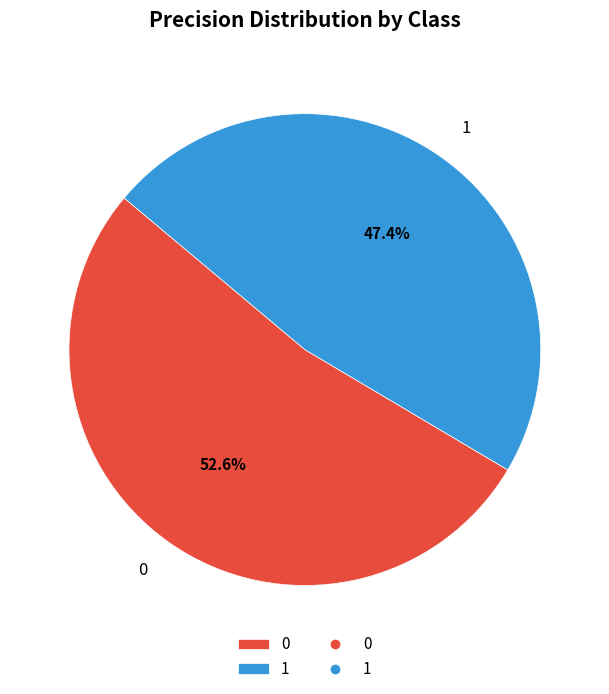

Which slice is the smallest?

1